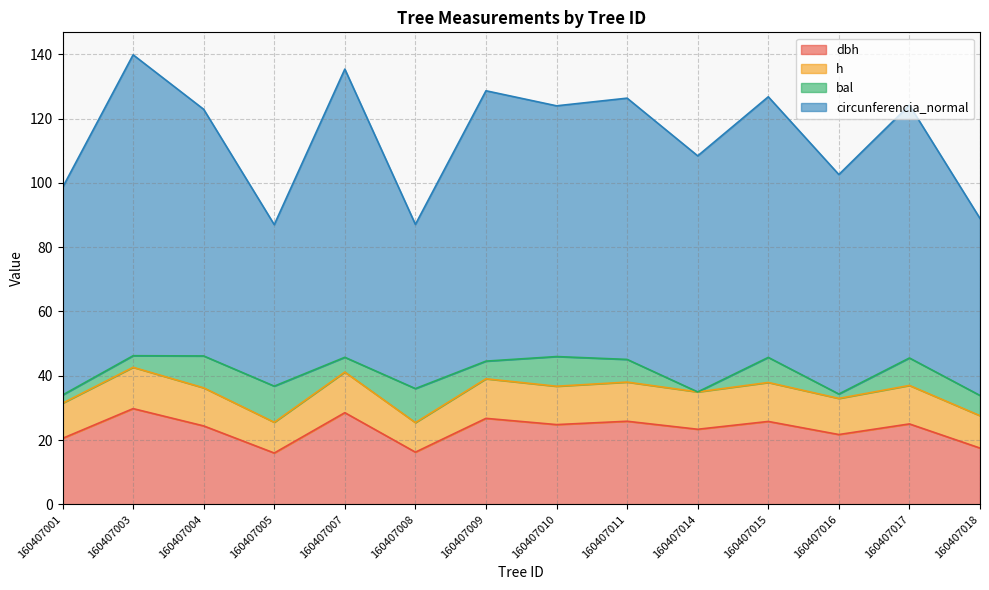

True or false: h has a value of 39.1 at 160407009.

True